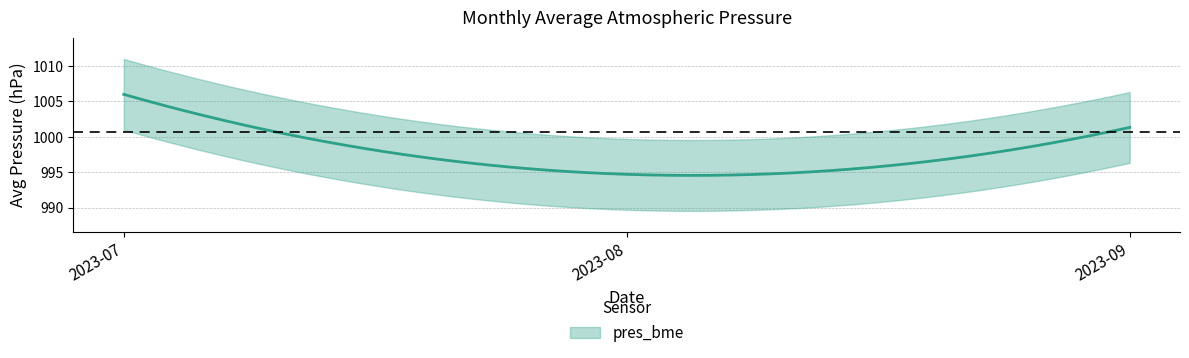

The value at 2023-09 is 1001.3. True or false?

True